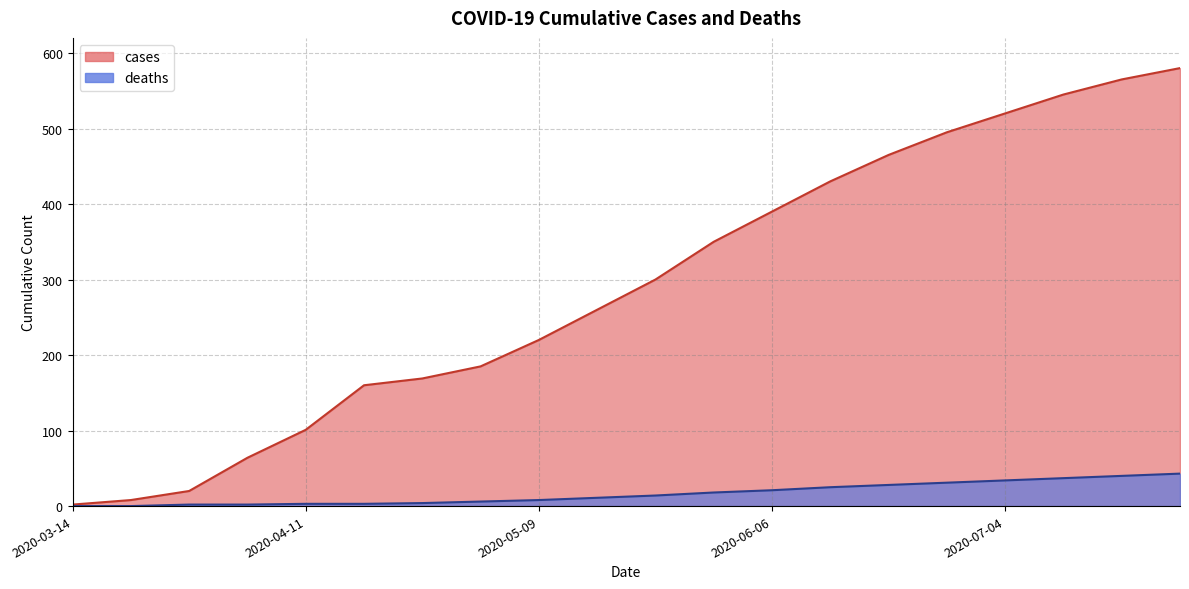

What is the value of the cases point at the 5th from the left?

101